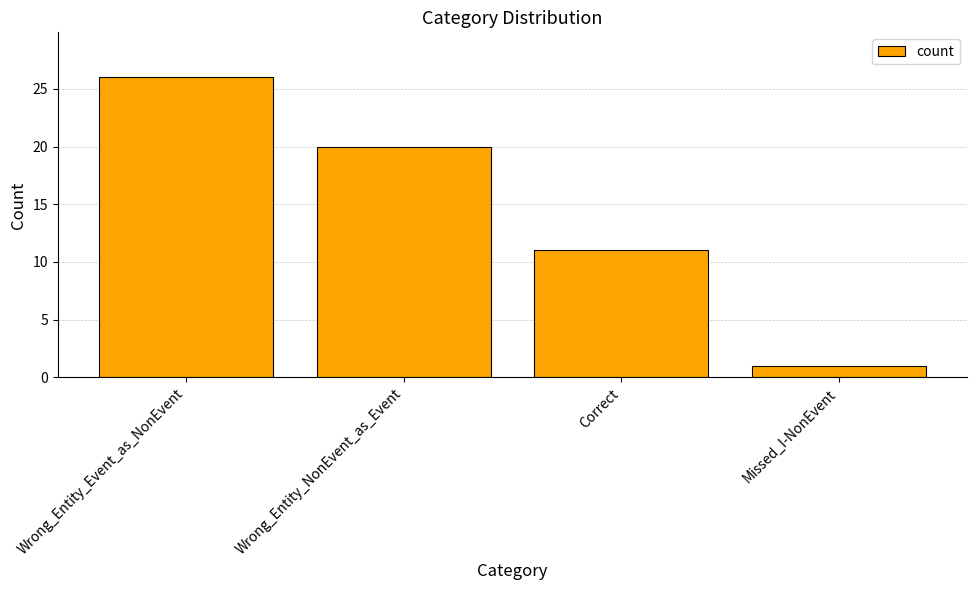

List the labels in order of value, largest first.

Wrong_Entity_Event_as_NonEvent, Wrong_Entity_NonEvent_as_Event, Correct, Missed_I-NonEvent